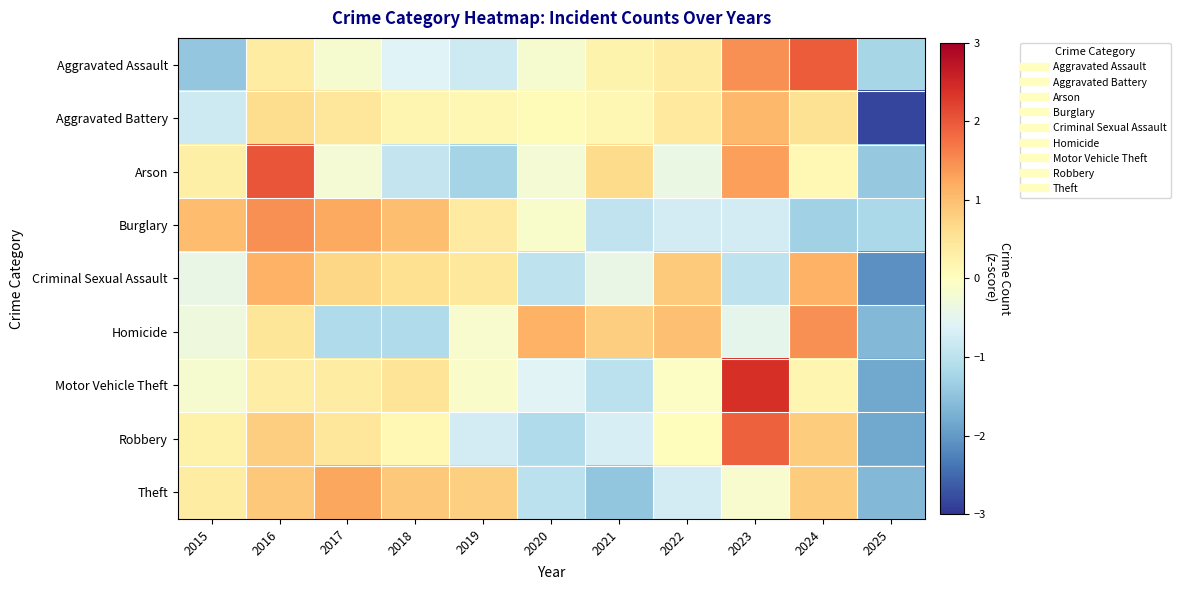

Reading right to left, transcribe all the data shown in this chart.

Aggravated Assault: 2025=-1.2	2024=2.0	2023=1.5	2022=0.4	2021=0.2	2020=-0.2	2019=-0.8	2018=-0.6	2017=-0.2	2016=0.4	2015=-1.4
Aggravated Battery: 2025=-2.8	2024=0.6	2023=1.1	2022=0.4	2021=0.1	2020=0.1	2019=0.1	2018=0.2	2017=0.5	2016=0.6	2015=-0.8
Arson: 2025=-1.4	2024=0.1	2023=1.3	2022=-0.4	2021=0.6	2020=-0.2	2019=-1.3	2018=-0.9	2017=-0.2	2016=2.0	2015=0.3
Burglary: 2025=-1.2	2024=-1.3	2023=-0.7	2022=-0.7	2021=-1.0	2020=-0.1	2019=0.4	2018=1.0	2017=1.2	2016=1.5	2015=1.0
Criminal Sexual Assault: 2025=-2.1	2024=1.1	2023=-1.0	2022=0.9	2021=-0.4	2020=-1.0	2019=0.4	2018=0.6	2017=0.7	2016=1.1	2015=-0.4
Homicide: 2025=-1.6	2024=1.5	2023=-0.5	2022=1.0	2021=0.8	2020=1.1	2019=-0.2	2018=-1.1	2017=-1.1	2016=0.5	2015=-0.3
Motor Vehicle Theft: 2025=-1.8	2024=0.2	2023=2.4	2022=-0.1	2021=-1.0	2020=-0.6	2019=-0.1	2018=0.5	2017=0.4	2016=0.3	2015=-0.2
Robbery: 2025=-1.8	2024=0.8	2023=1.9	2022=0.0	2021=-0.7	2020=-1.1	2019=-0.7	2018=0.1	2017=0.4	2016=0.8	2015=0.3
Theft: 2025=-1.6	2024=0.8	2023=-0.1	2022=-0.7	2021=-1.5	2020=-1.0	2019=0.8	2018=0.9	2017=1.2	2016=0.9	2015=0.4